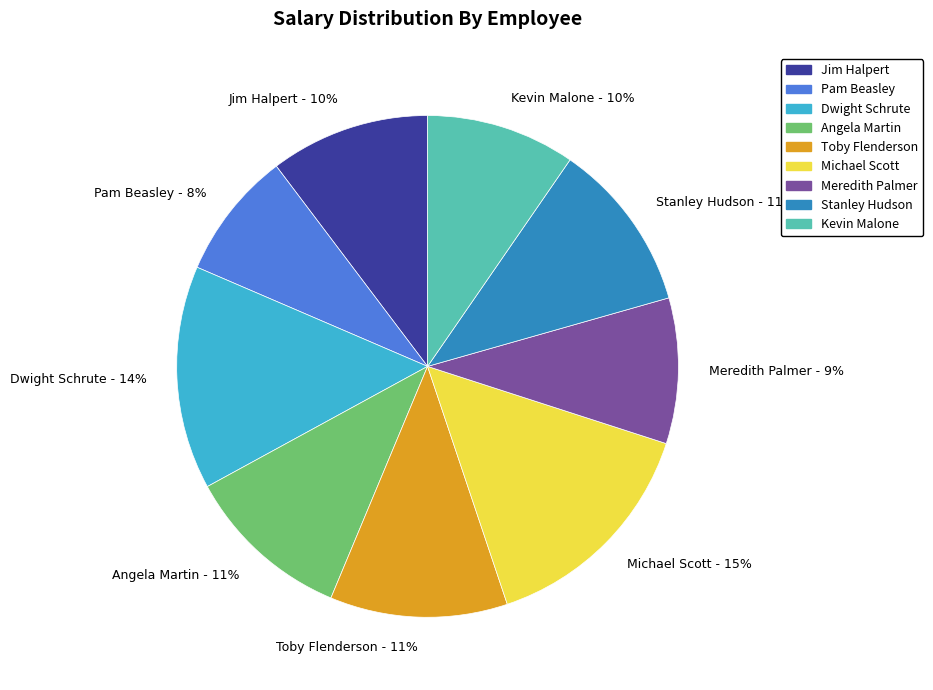

What percentage is the Angela Martin - 11% slice, to the nearest percent?

11%